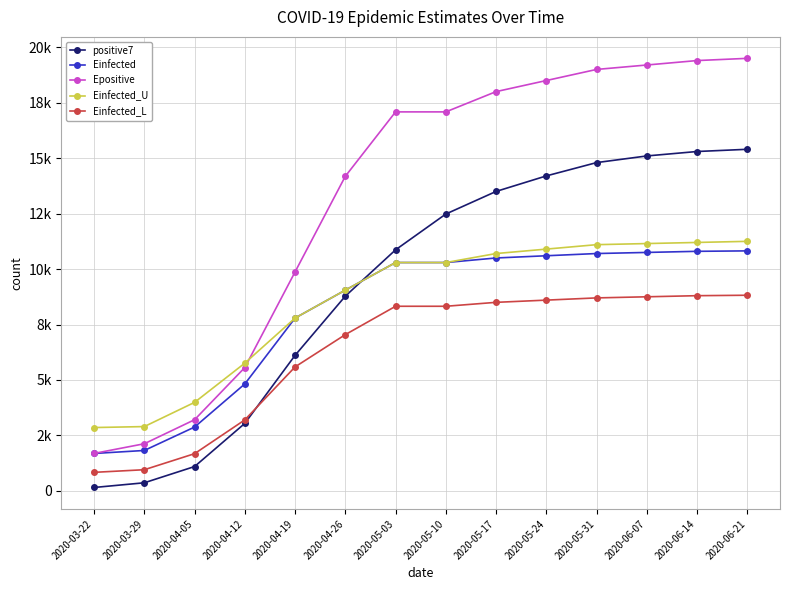

True or false: Epositive and Einfected intersect in this chart.

False